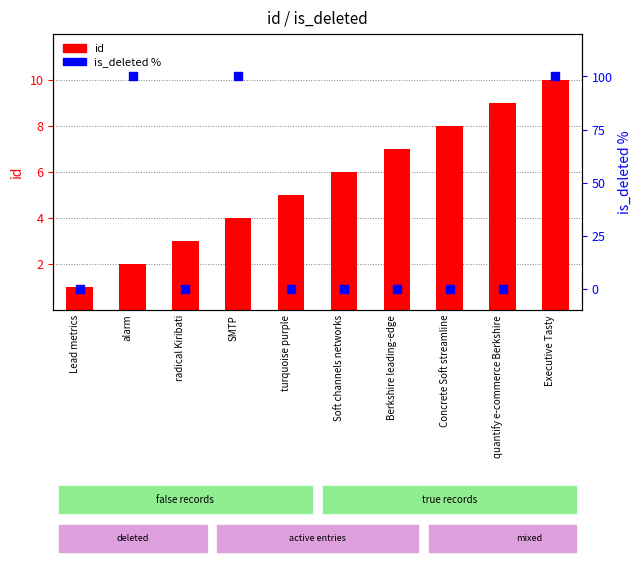

At how many categories does at least one series exceed 2?

9